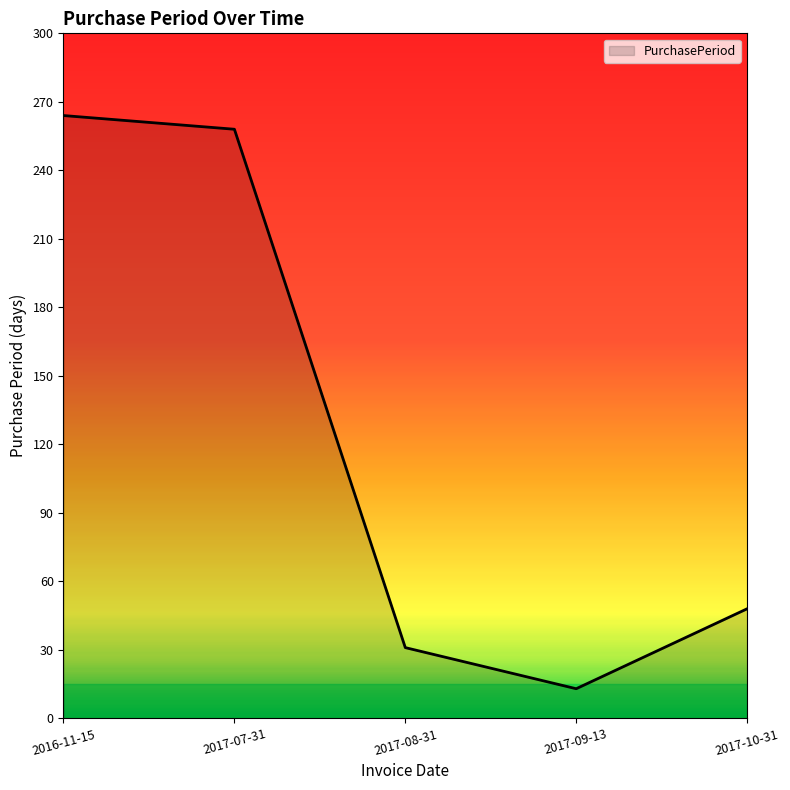

What is the minimum value shown in the chart?

13